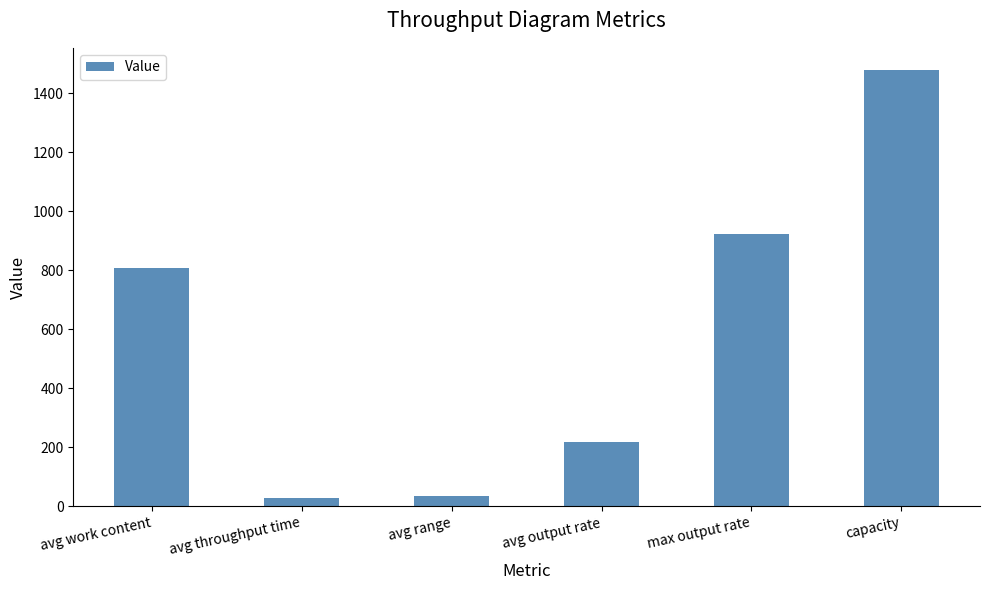

Where does the data first go above 807?

avg work content